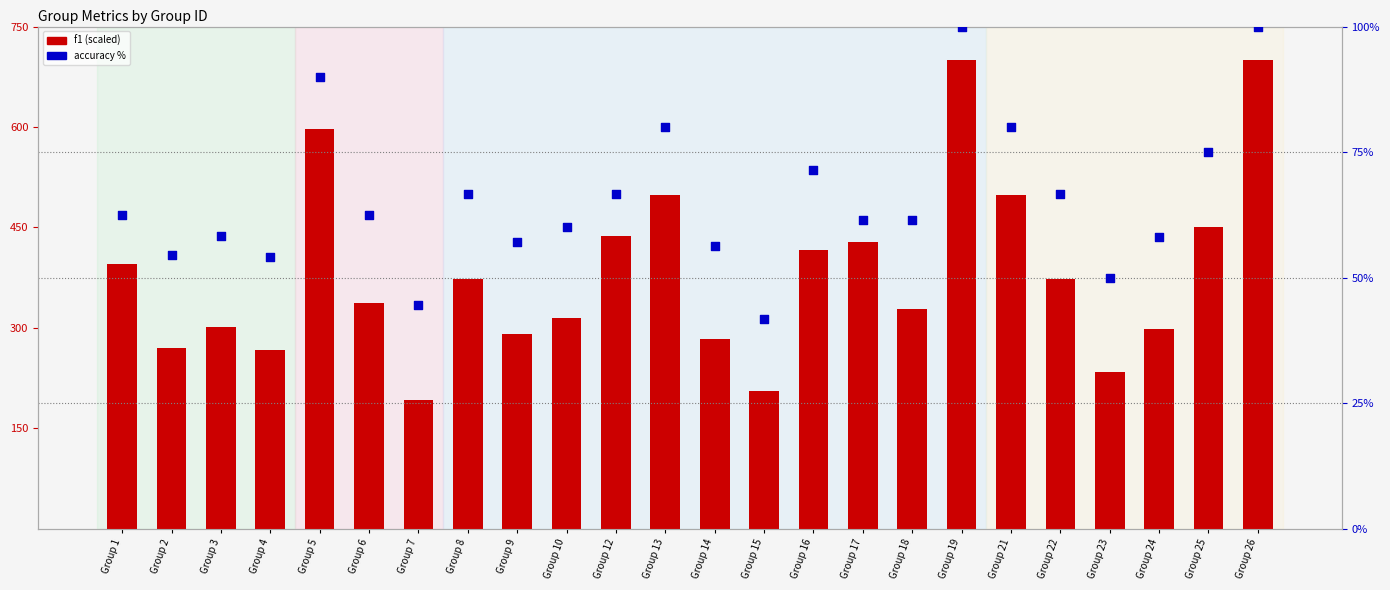

At how many categories does at least one series exceed 621?

2